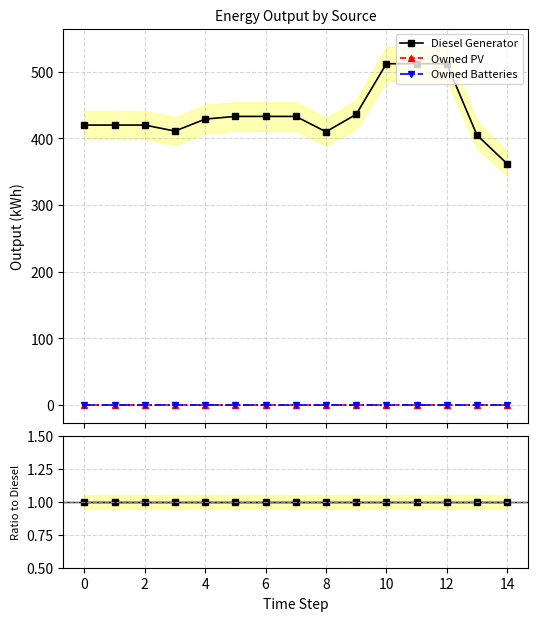

What are all the series names shown in the legend?

Diesel Generator, Owned PV, Owned Batteries